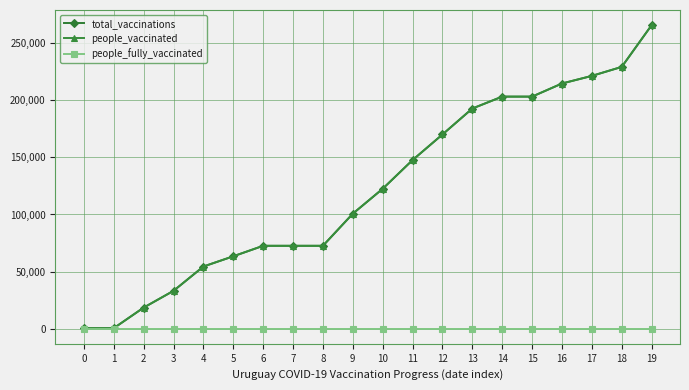

What is the maximum value for people_vaccinated?

265889